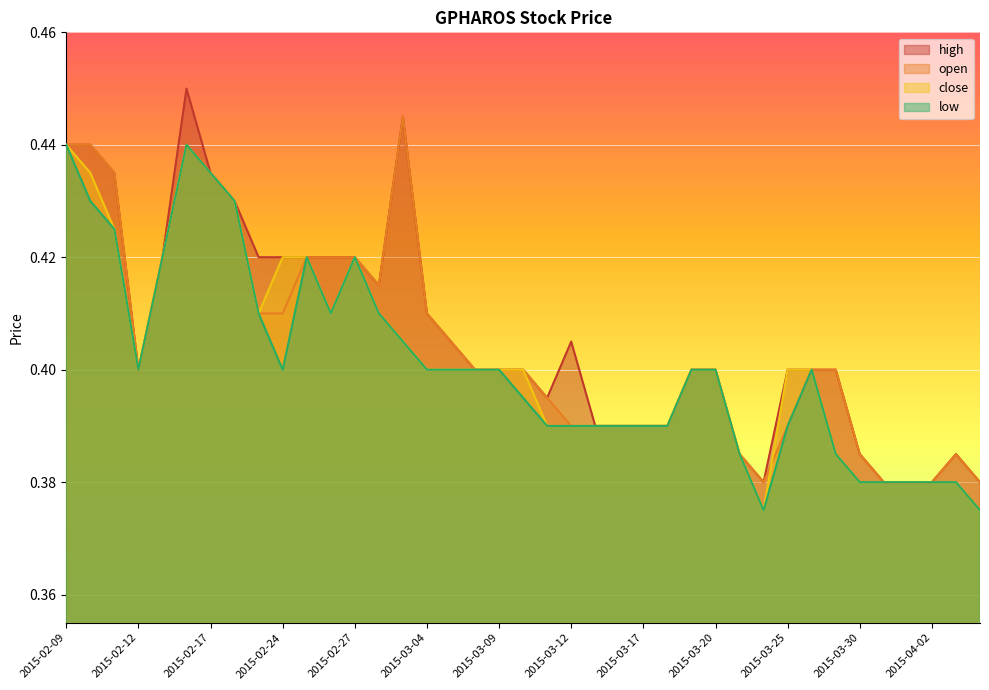

At which category is the sum across all series the highest?

2015-02-16